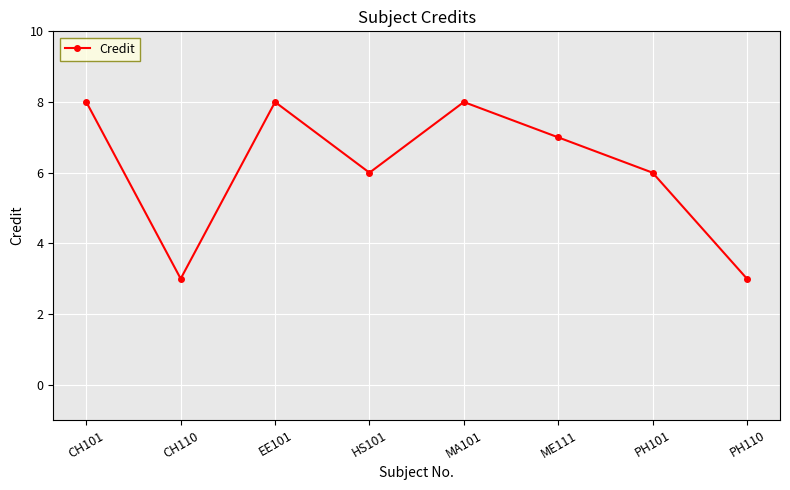

How many distinct data groups are displayed?

1